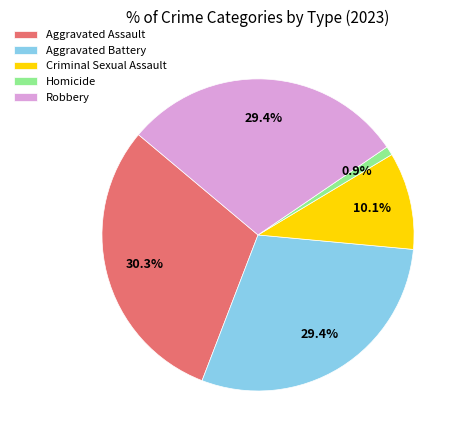

To the nearest percent, what is the difference between the largest and smallest slice percentages?

29%